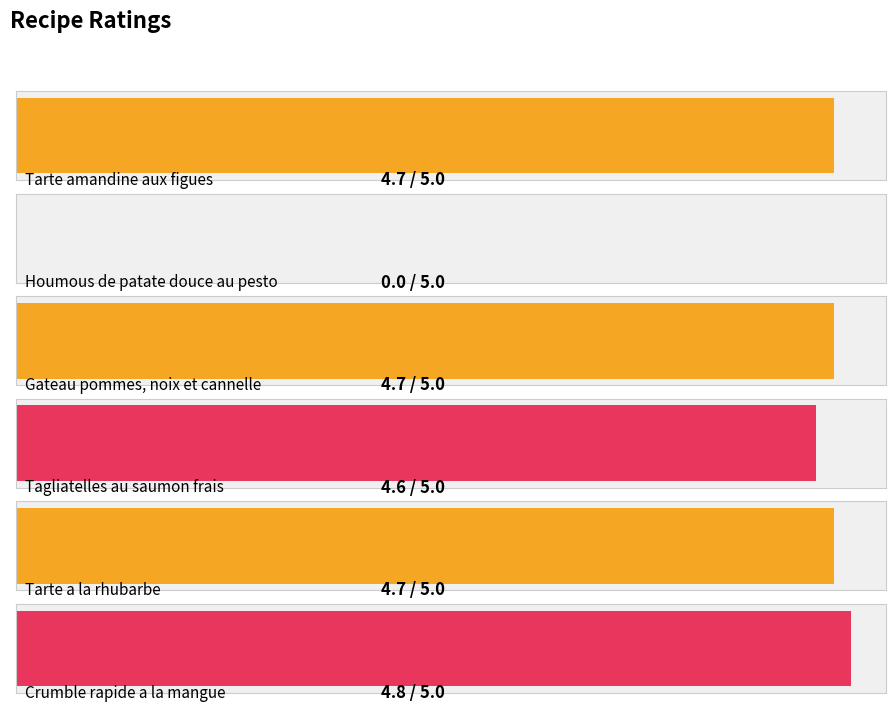

True or false: the data shows 1.8 at Houmous de patate douce au pesto.

False